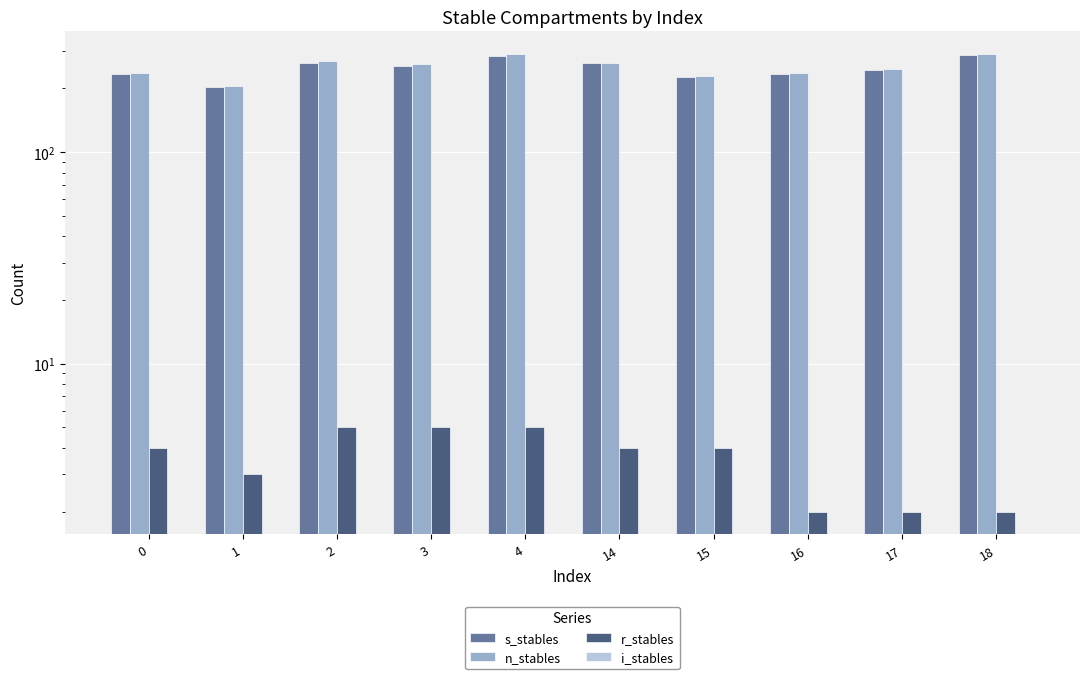

Reading left to right, transcribe all the data shown in this chart.

s_stables: 0=232.6	1=202.8	2=263.0	3=256.4	4=284.8	14=263.3	15=225.1	16=233.4	17=245.3	18=287.4
n_stables: 0=236.6	1=205.8	2=268.0	3=261.4	4=289.8	14=263.3	15=229.1	16=235.4	17=247.3	18=289.4
r_stables: 0=4.0	1=3.0	2=5.0	3=5.0	4=5.0	14=4.0	15=4.0	16=2.0	17=2.0	18=2.0
i_stables: 0=0.0	1=0.0	2=0.0	3=0.0	4=0.0	14=0.0	15=0.0	16=0.0	17=0.0	18=0.0